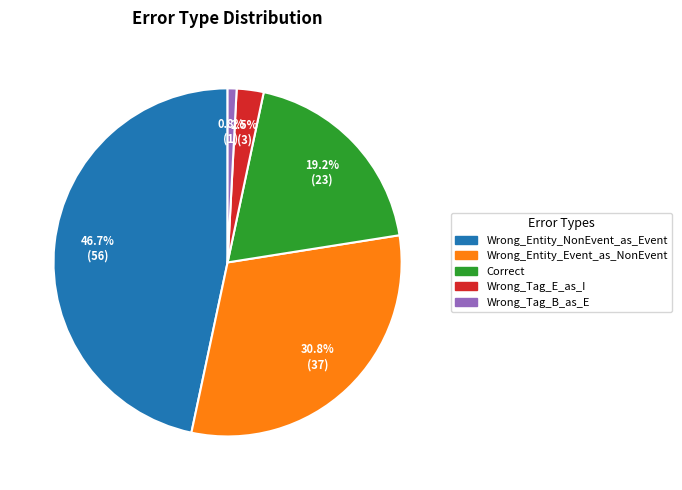

True or false: Wrong_Entity_Event_as_NonEvent accounts for 43% of the total.

False